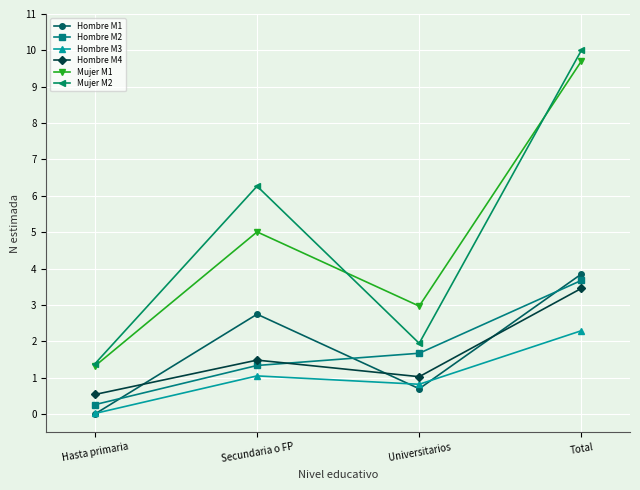

True or false: Hombre M1 has a value of 2.0 at Hasta primaria.

False